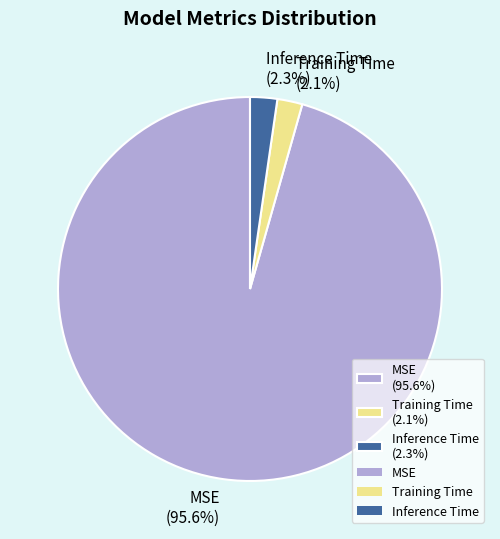

Is there any slice that represents more than half of the pie?

Yes